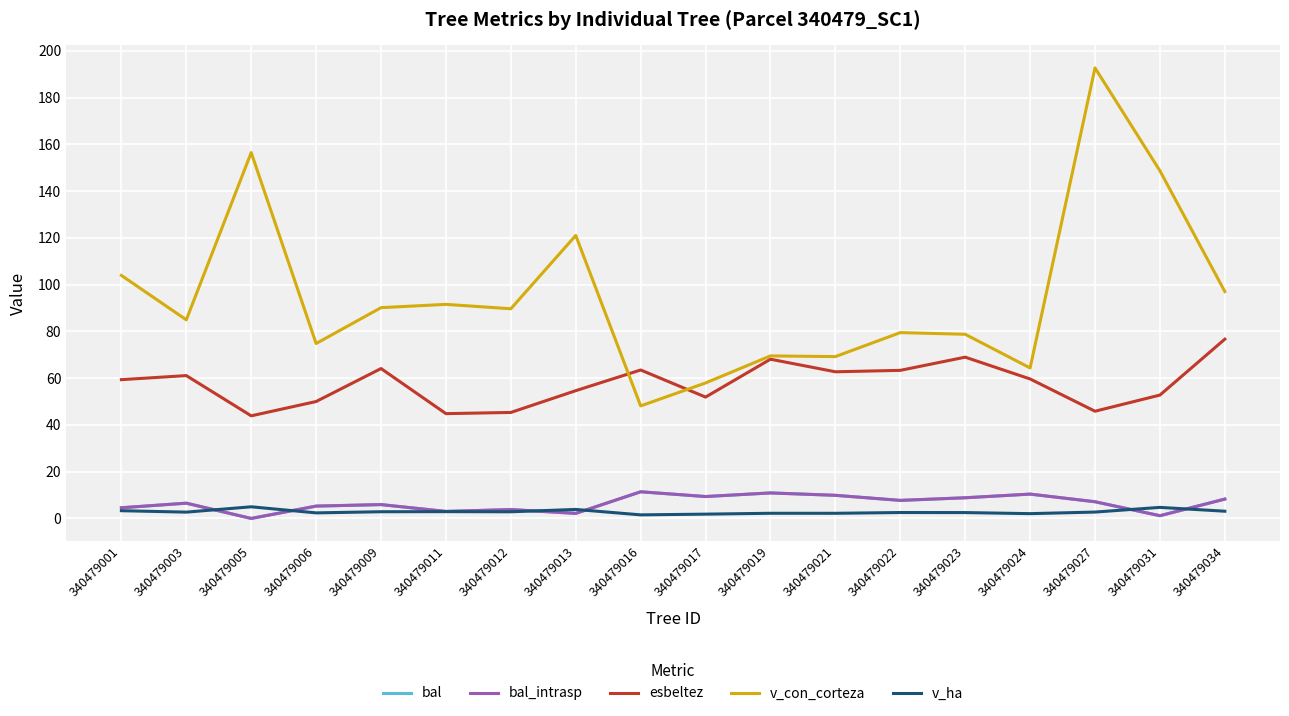

Does the chart display data point markers on the line(s)?

No